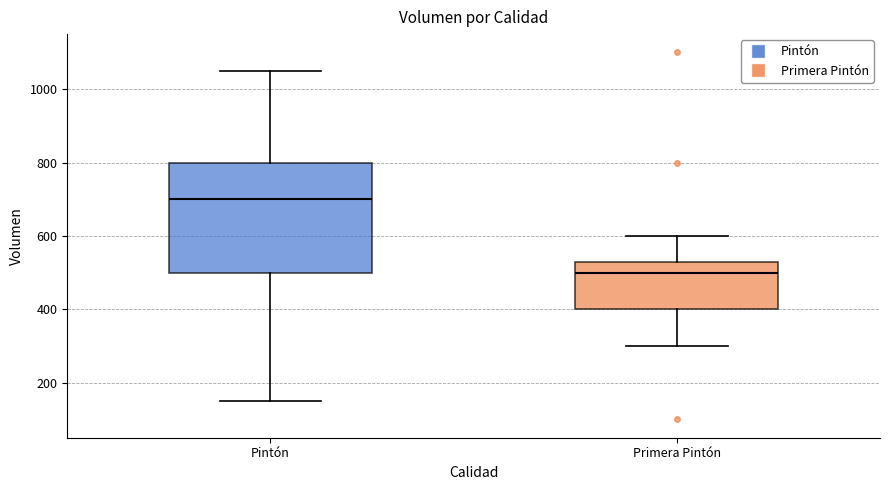

Which box's median line is the highest?

Pintón